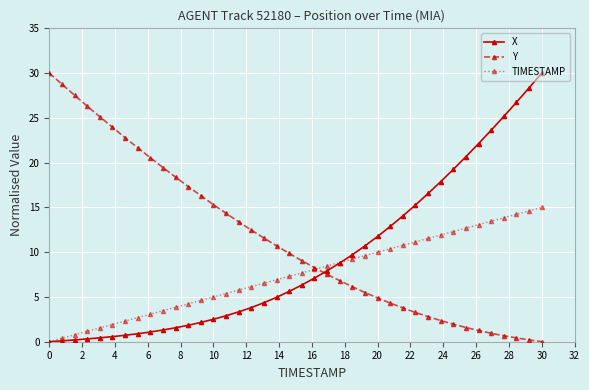

What is the average value of the Y series?

11.4